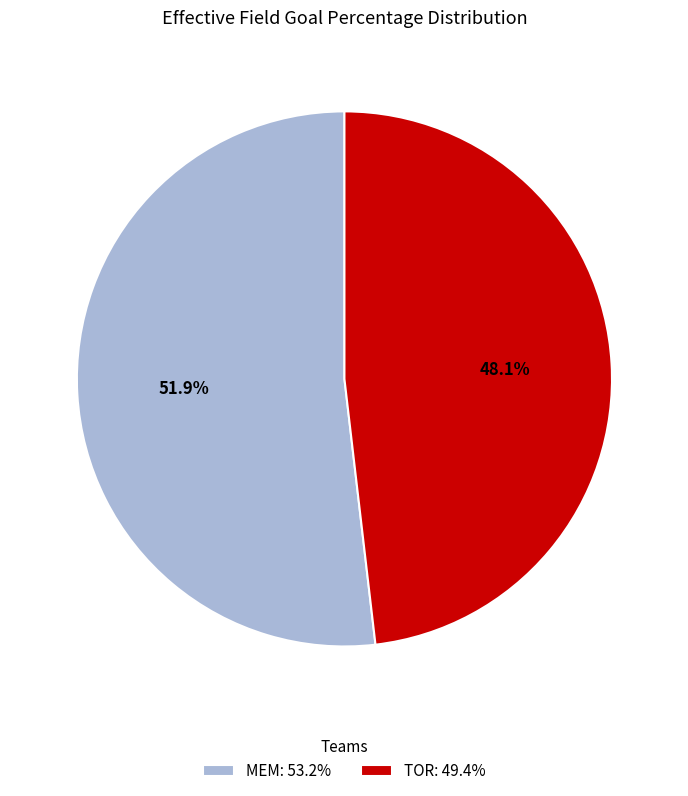

The MEM slice represents 65% of the pie. True or false?

False